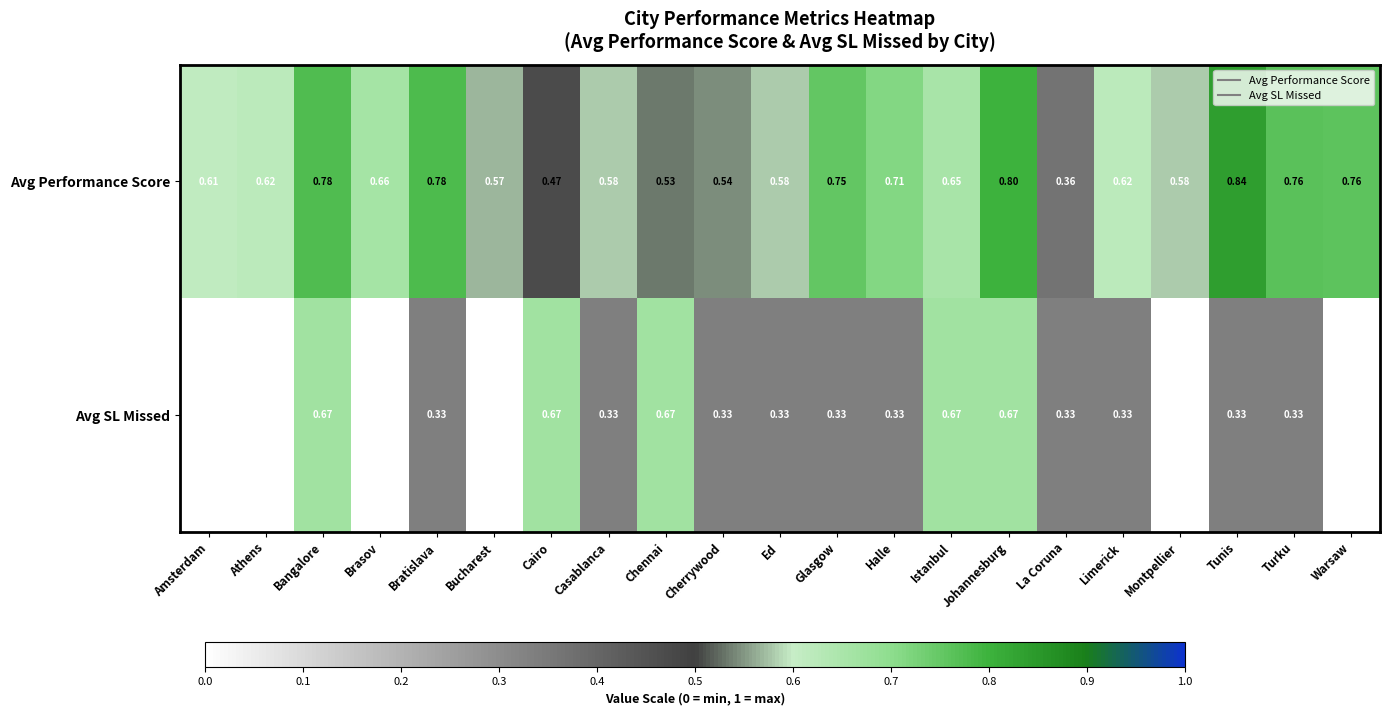

Which series has the largest range (max minus min)?

Avg SL Missed